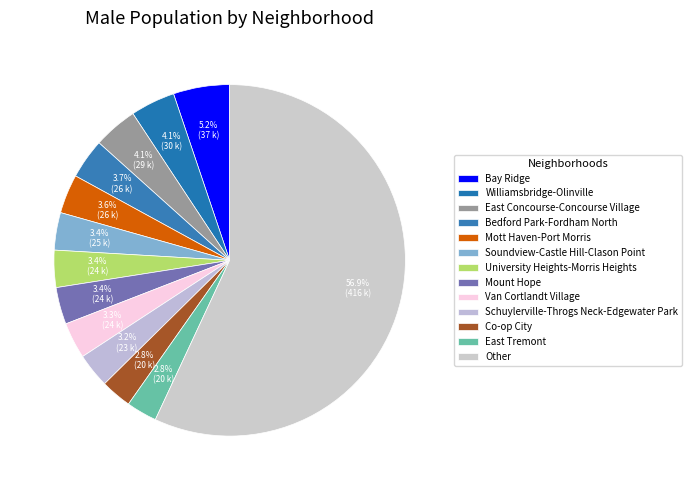

How many slices are in this pie chart?

13